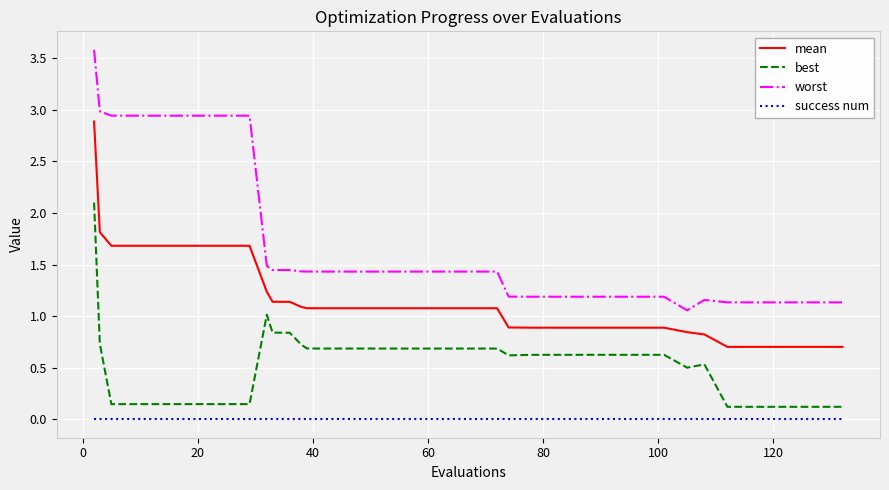

Rank the series by their average value, from highest to lowest.

worst, mean, best, success num